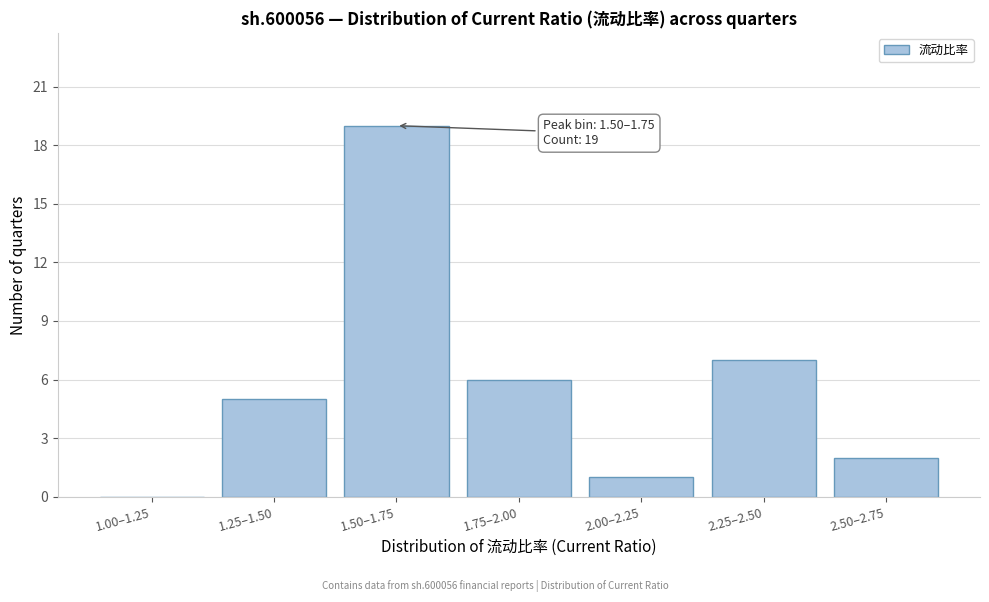

Reading right to left, what are all the values shown in this chart?

2.50–2.75=2	2.25–2.50=7	2.00–2.25=1	1.75–2.00=6	1.50–1.75=19	1.25–1.50=5	1.00–1.25=0